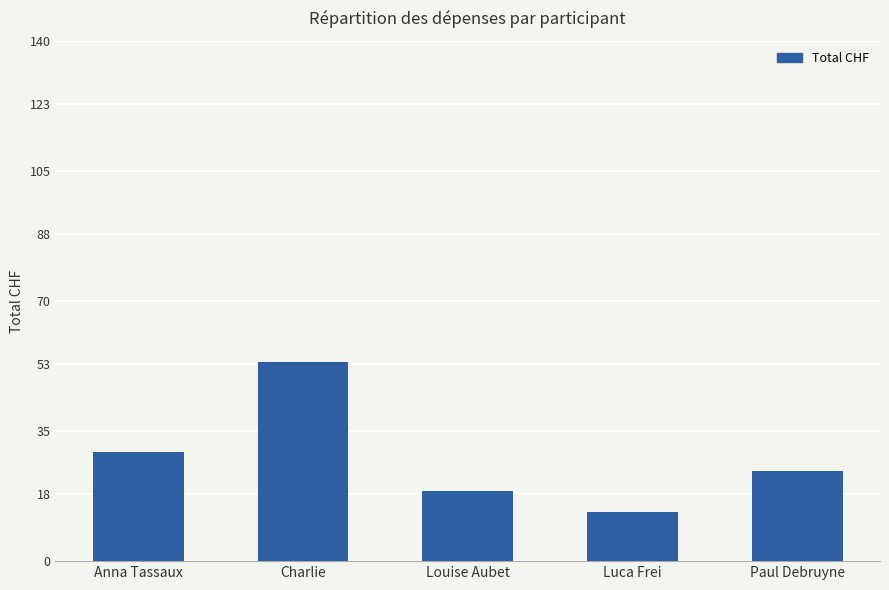

Which label corresponds to the smallest value in the chart?

Luca Frei